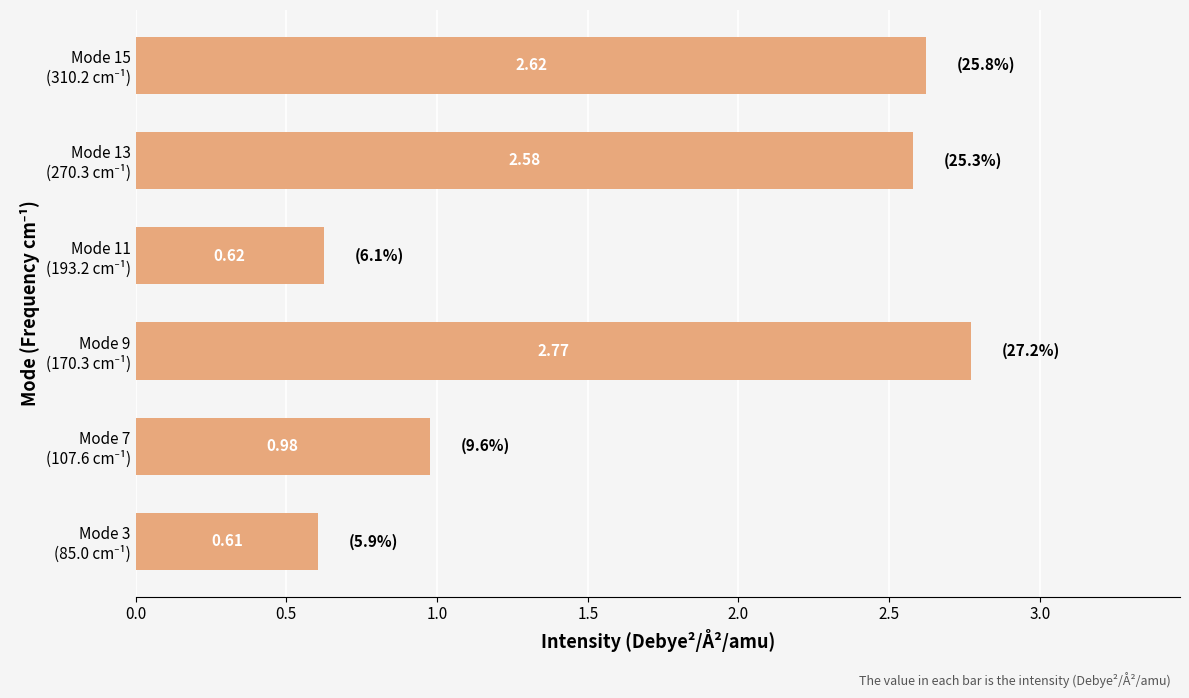

What is the difference between the maximum and second lowest values?

2.1